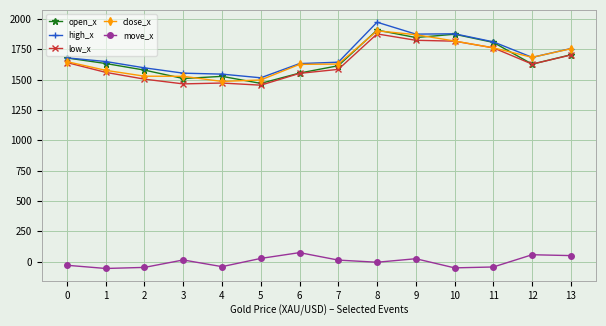

What is the value of the open_x point at the 8th from the left?

1615.3